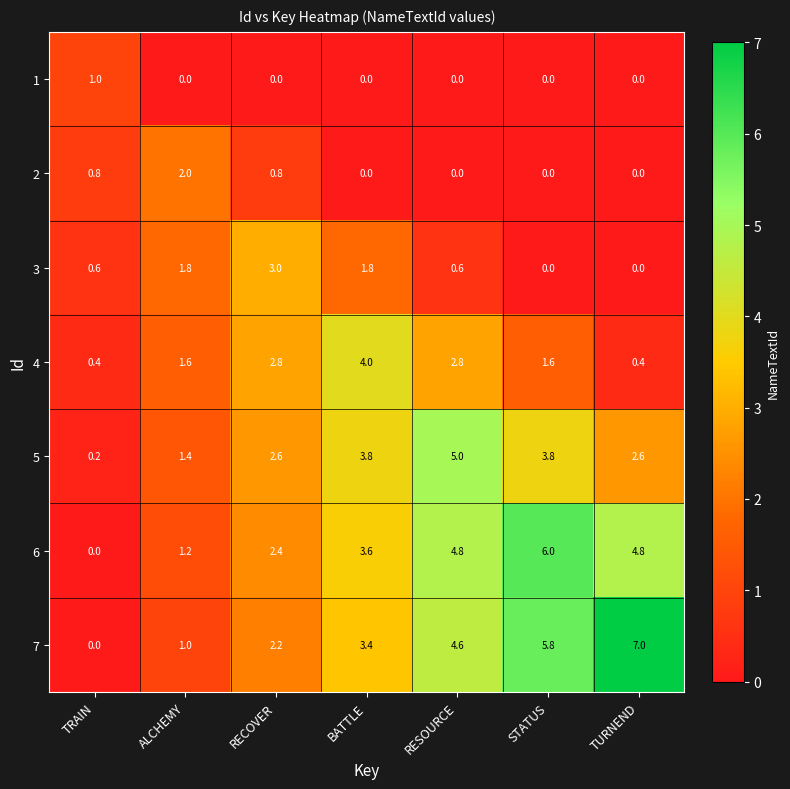

Is the value of 7 at RECOVER greater than the value of 3 at TRAIN?

Yes